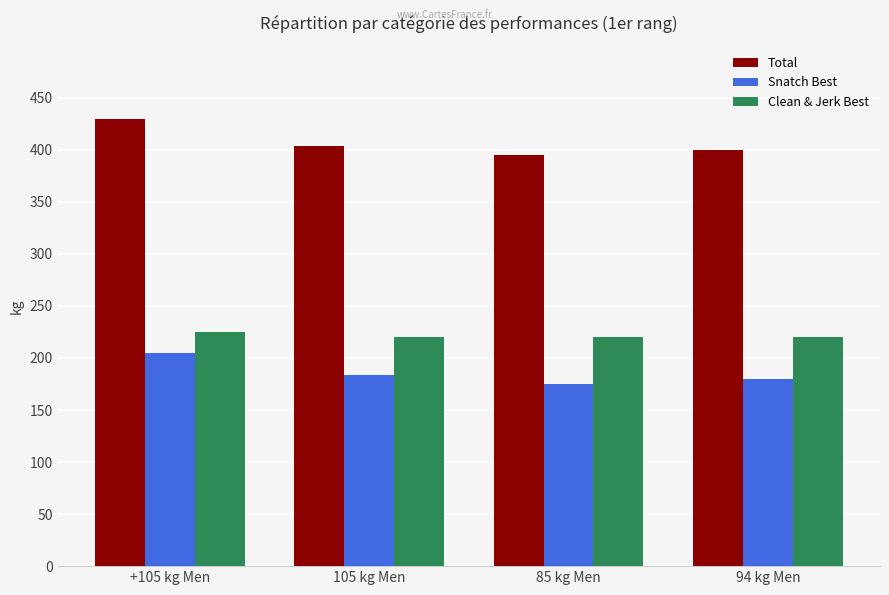

What is the value of the Clean & Jerk Best bar at the 1st from the left?

225